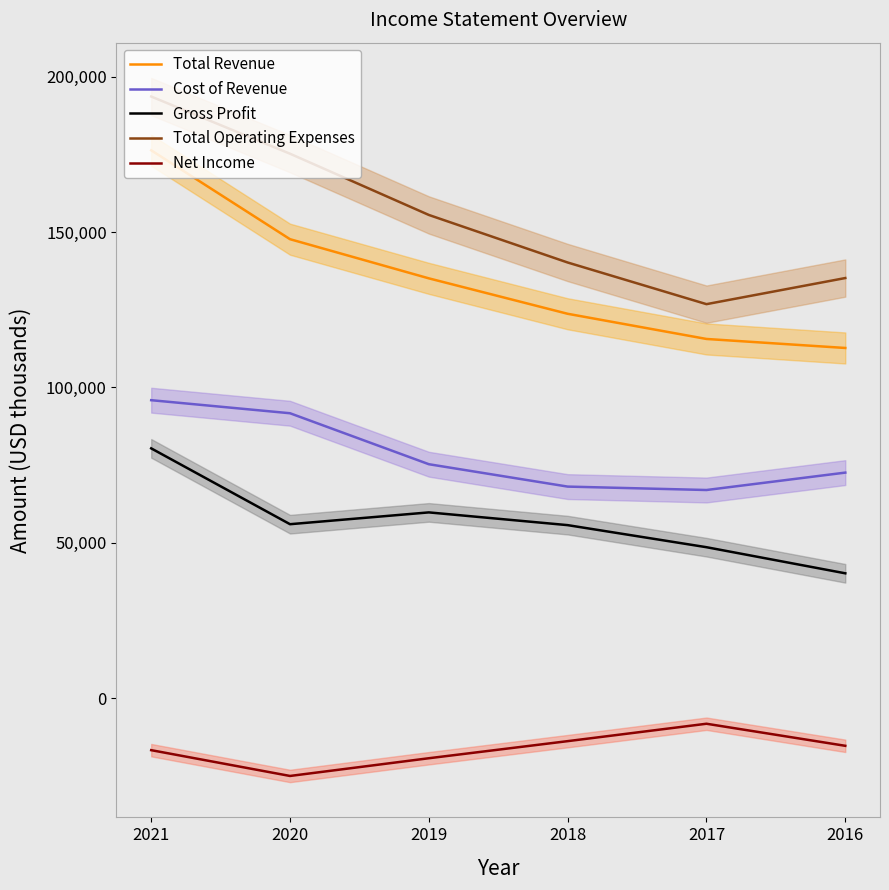

What is the spread (max minus min) of values at 2017?

135000